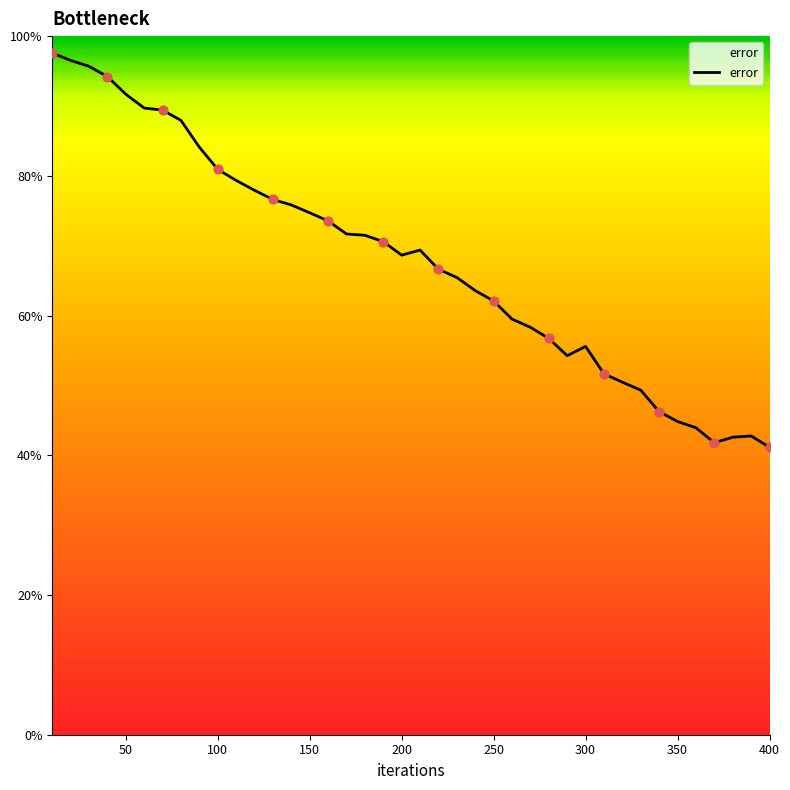

What is the greatest value displayed?

97.6